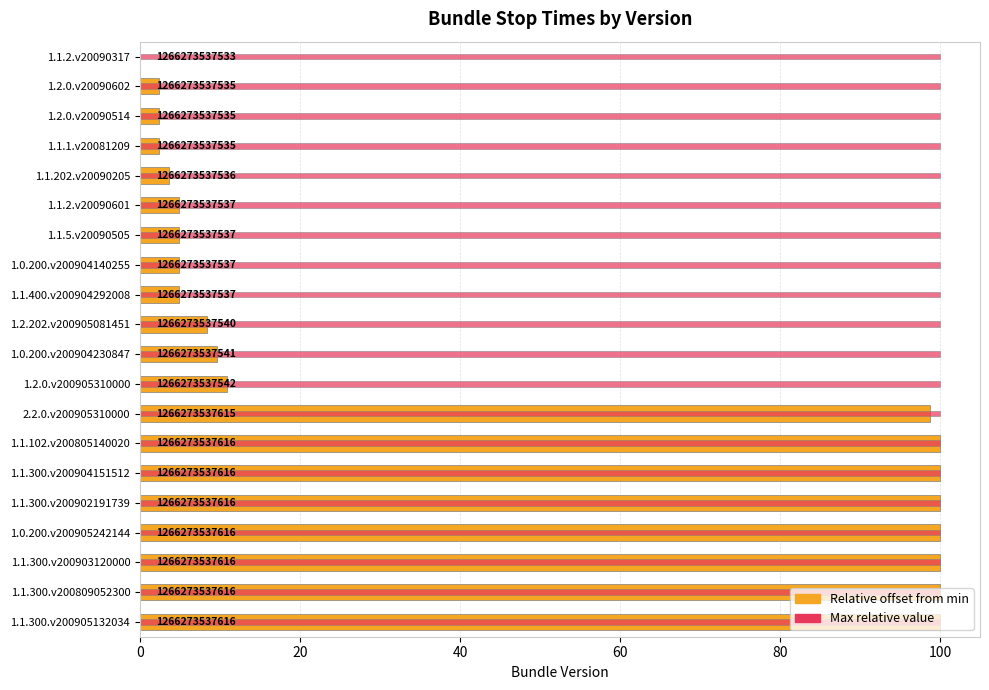

What is the approximate value of Relative offset from min at 1.1.1.v20081209?

2.4